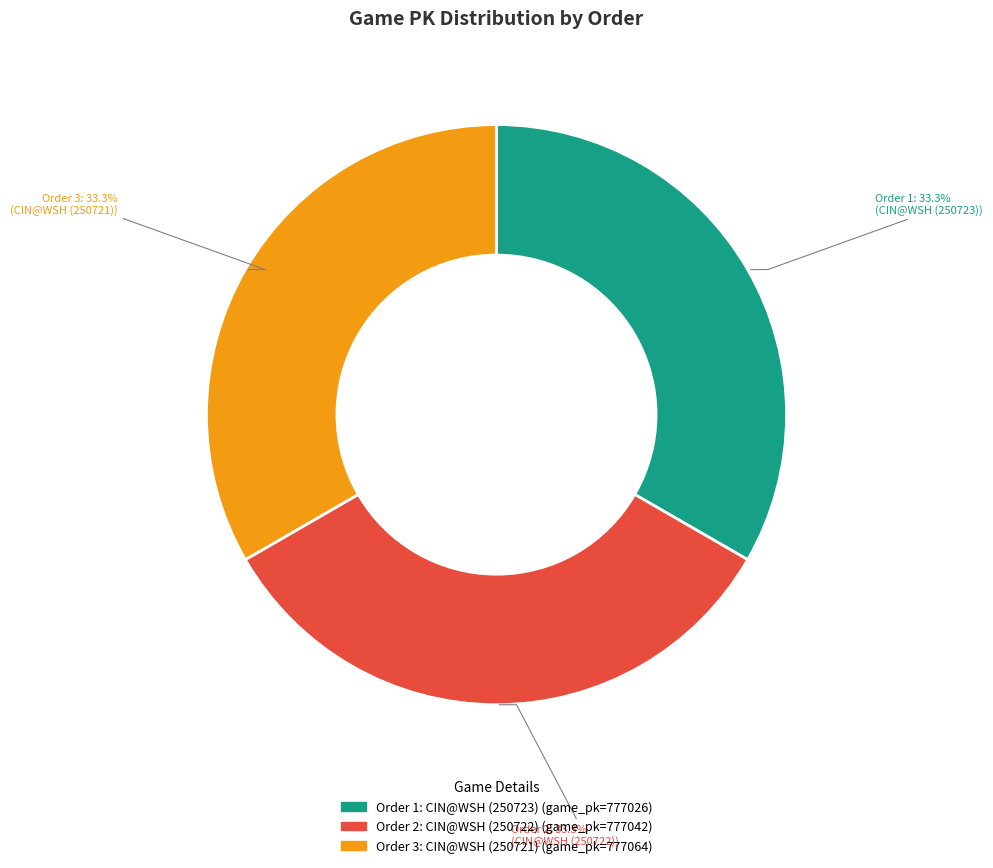

Is there any slice that represents more than half of the pie?

No